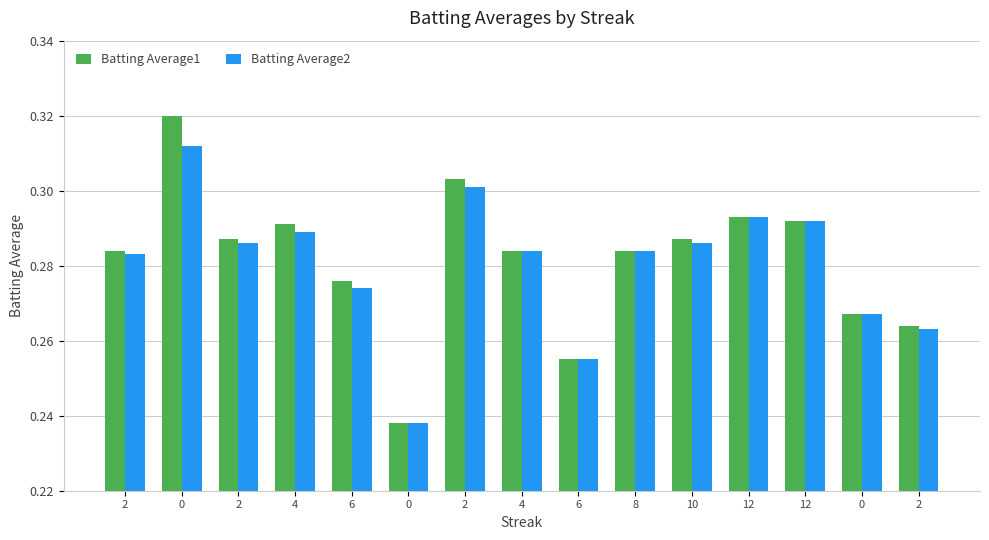

Does the chart contain any negative values?

No